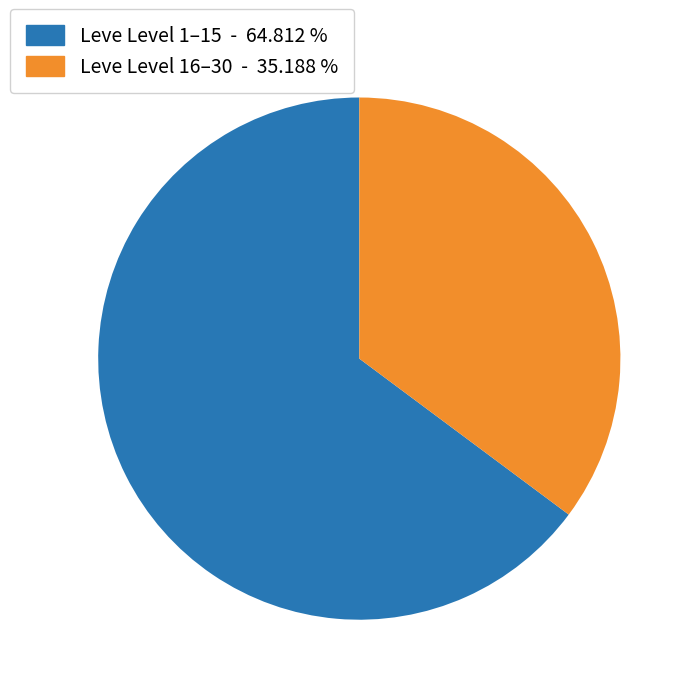

Do Leve Level 16–30 - 35.188 % and Leve Level 1–15 - 64.812 % together represent more than half of the pie?

Yes